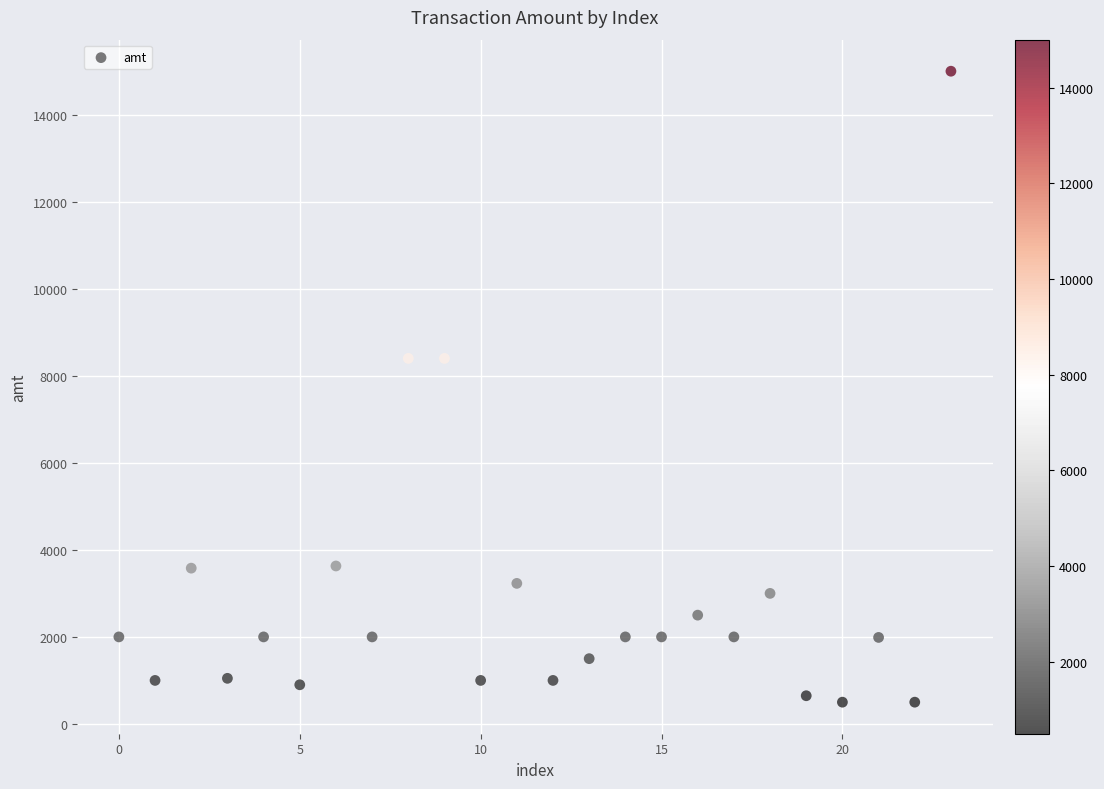

What is the range of Y values (max minus min)?

14500